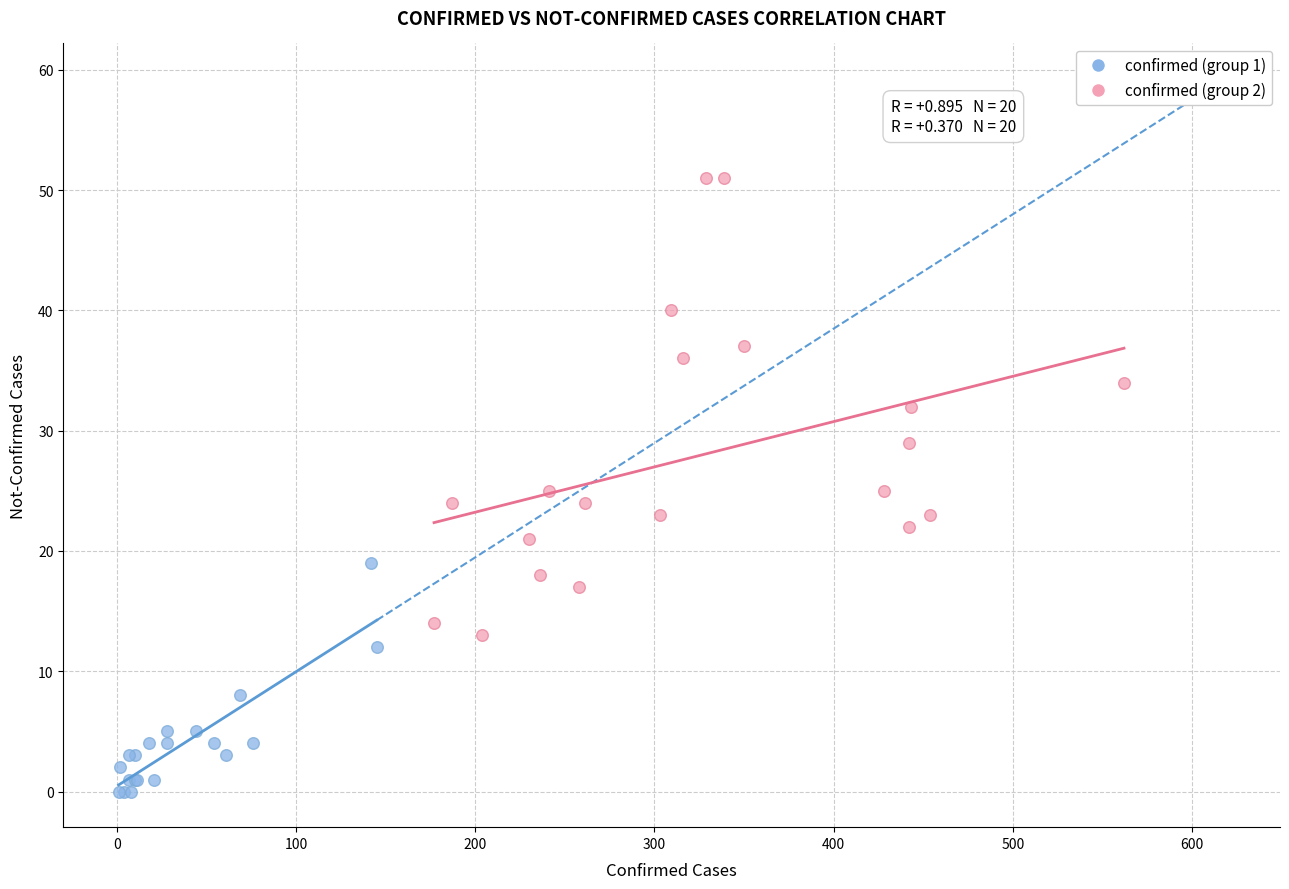

What are all the series names shown in the legend?

confirmed (group 1), confirmed (group 2)